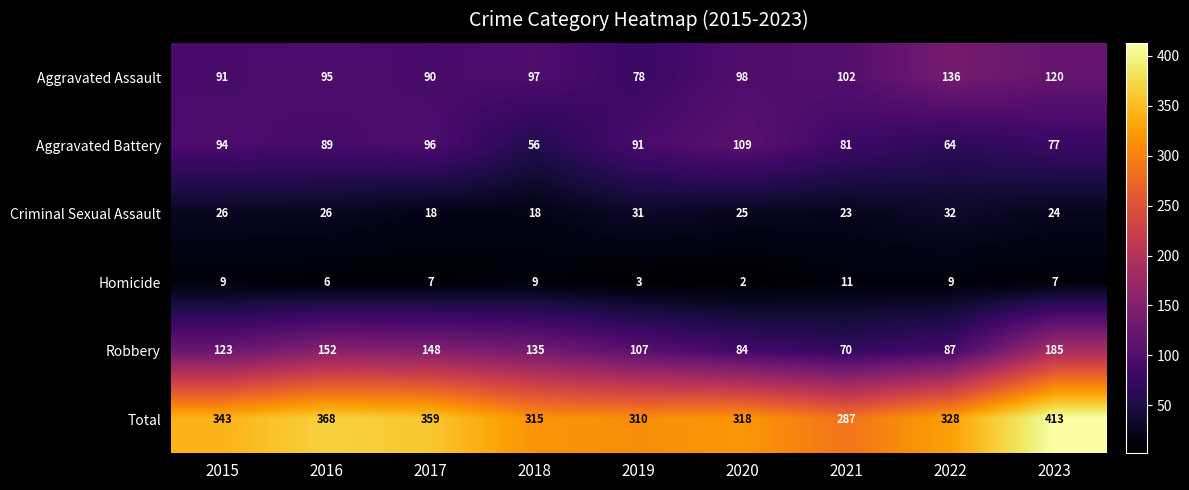

What is the difference between the Robbery values at 2016 and 2015?

29